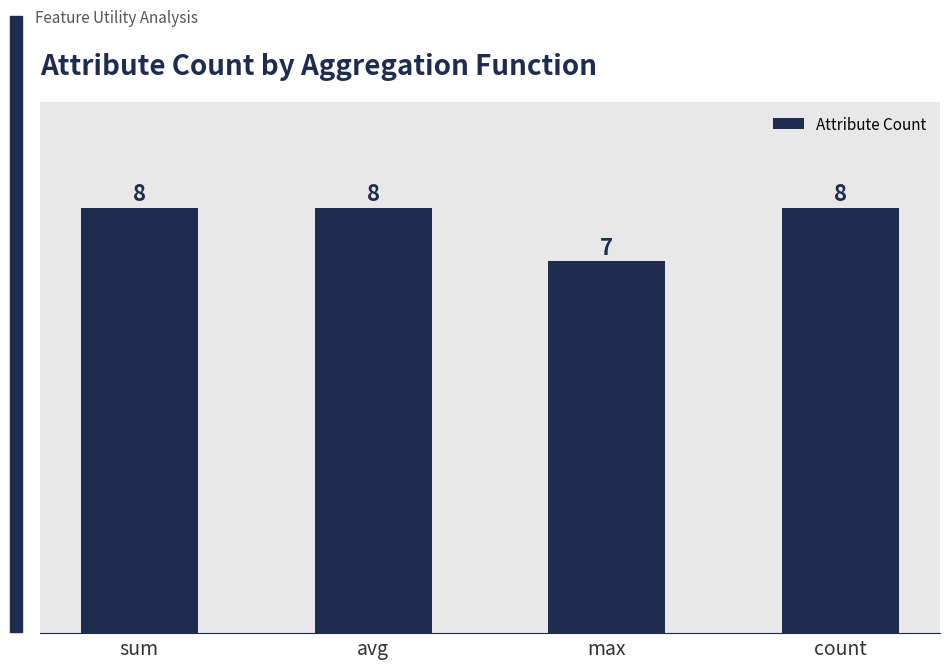

What is the minimum value shown in the chart?

7